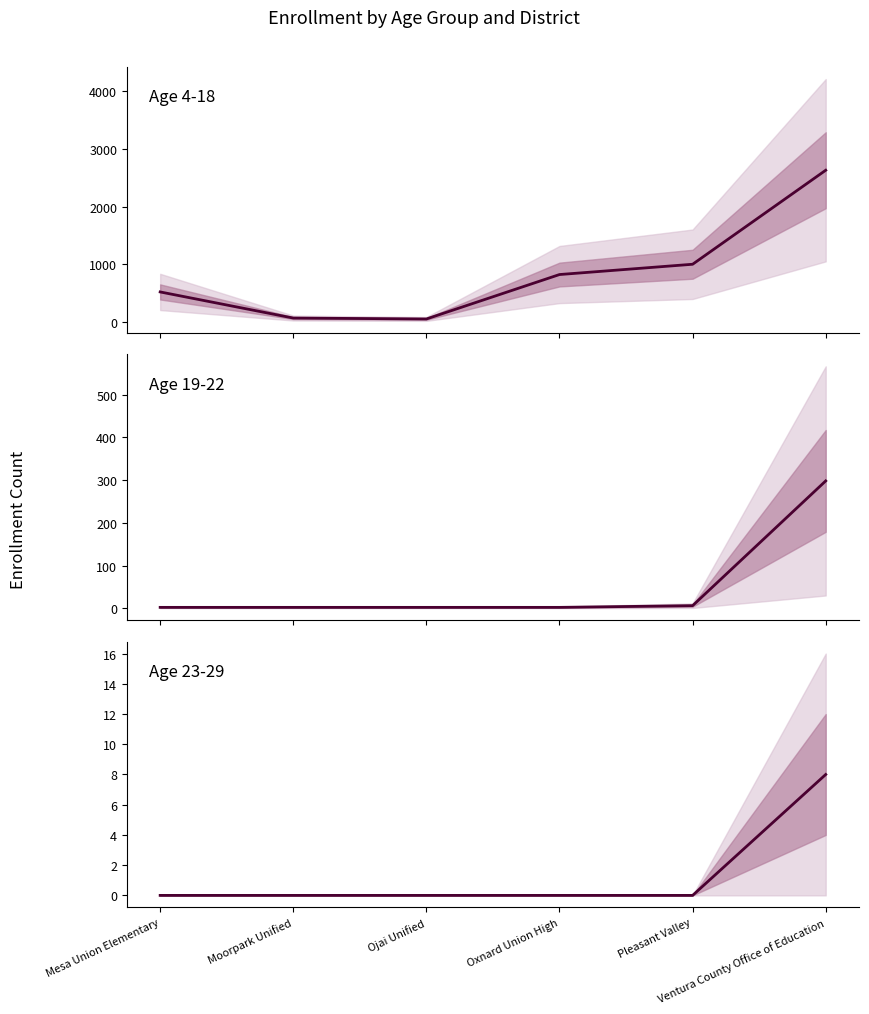

What is the total value across all series at Pleasant Valley?

1008